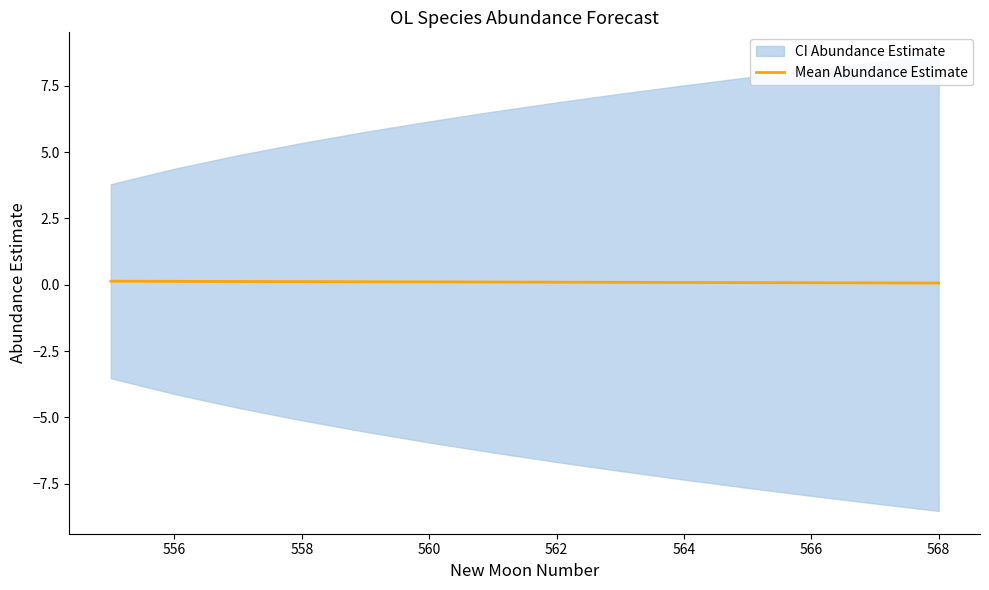

Reading left to right, extract all data points from this chart.

0.1	0.1	0.1	0.1	0.1	0.1	0.1	0.1	0.1	0.1	0.1	0.1	0.1	0.1